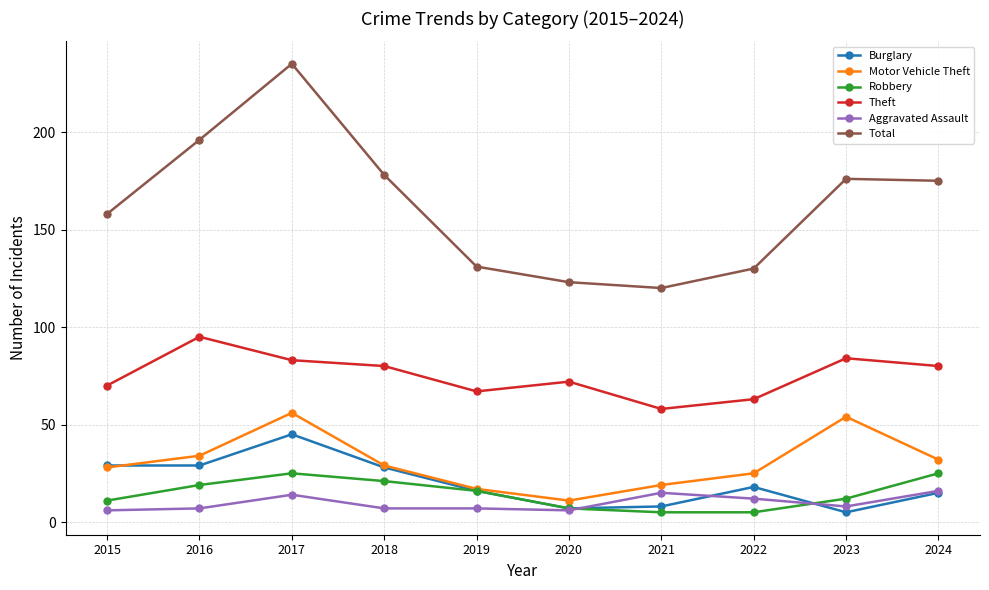

True or false: Robbery and Total cross at least once.

False